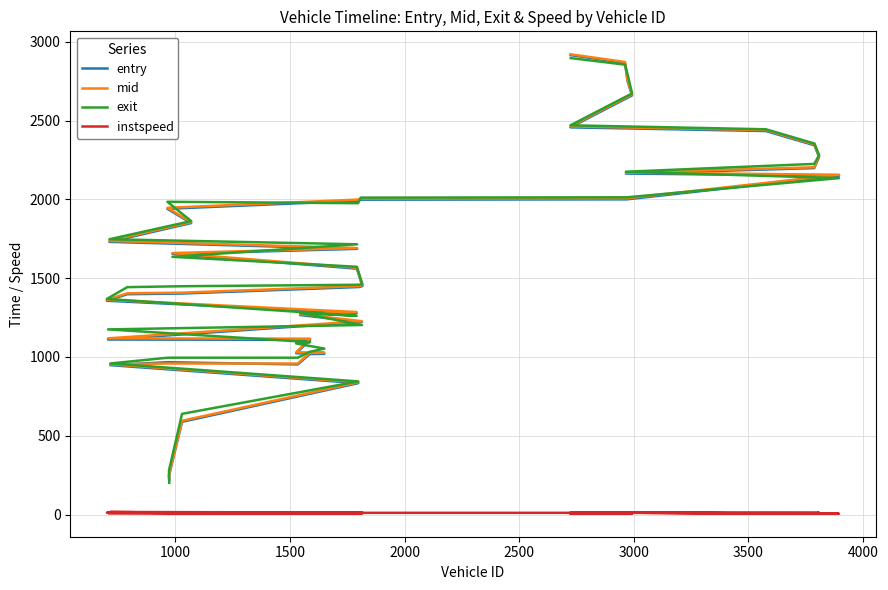

In instspeed, how many points are higher than both neighbors (excluding endpoints)?

13